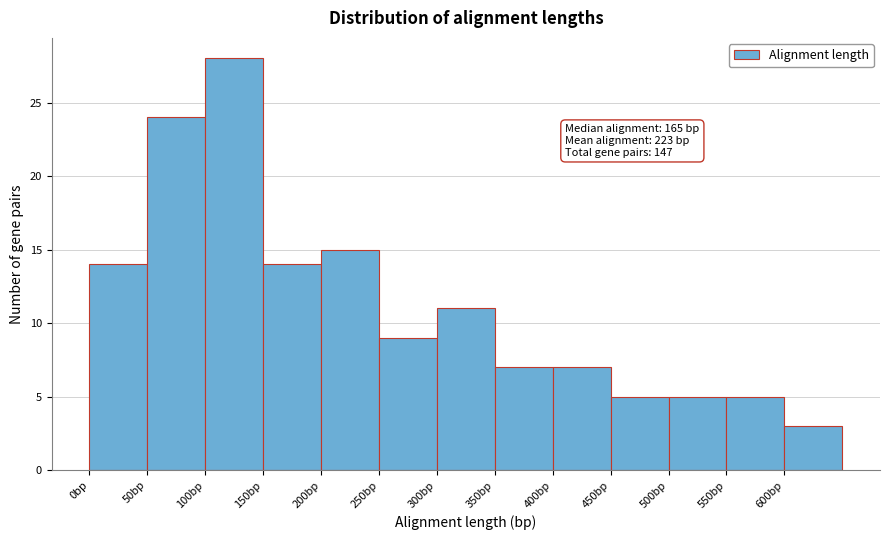

Over which range of the x-axis is the bar tallest?

100 to 150